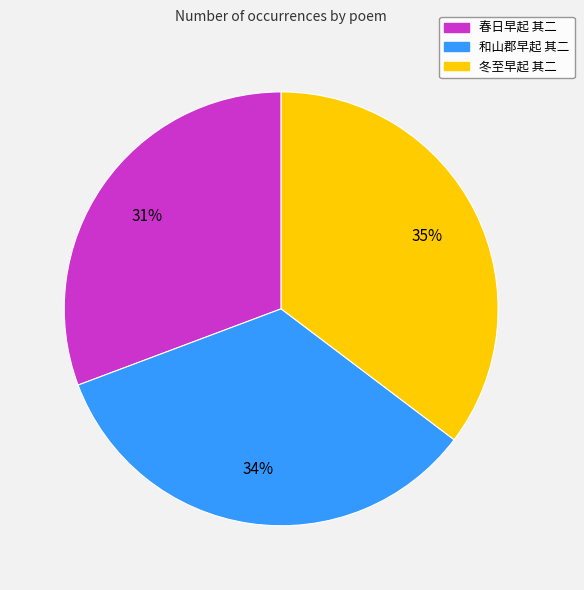

What is the largest slice in the pie chart?

冬至早起 其二